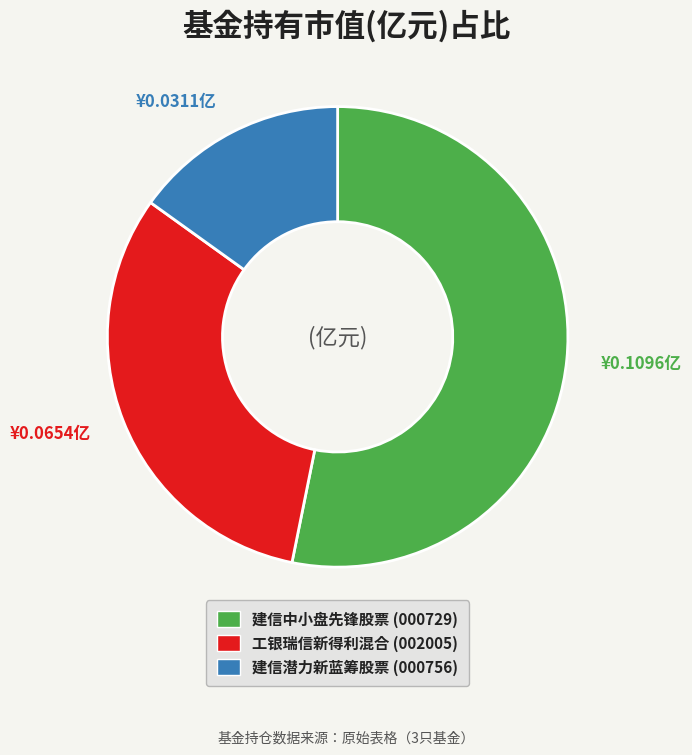

Do 工银瑞信新得利混合 and 建信潜力新蓝筹股票 together represent more than half of the pie?

No